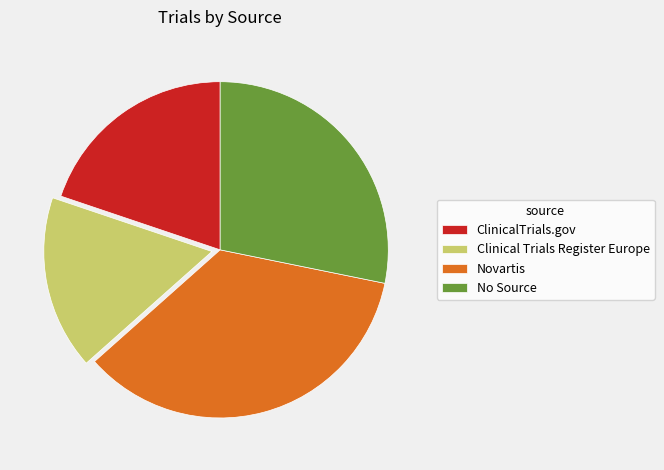

Approximately how many times larger is the value at Clinical Trials Register Europe compared to Novartis?

0.5